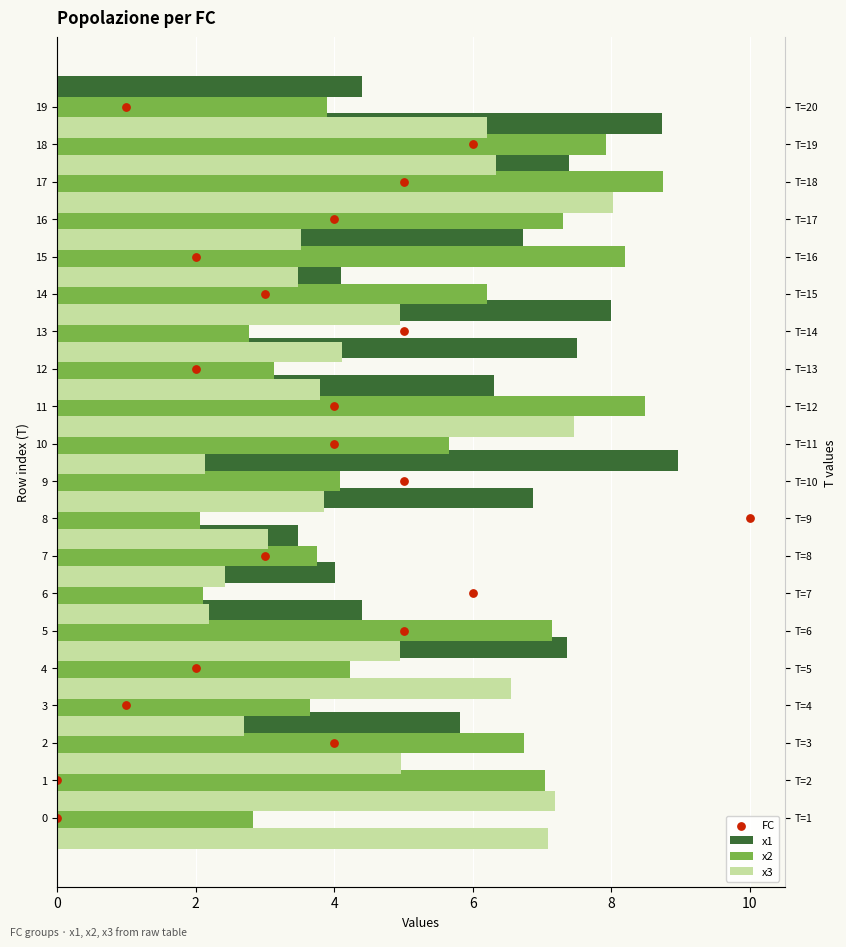

Which series reaches the maximum Y coordinate?

FC